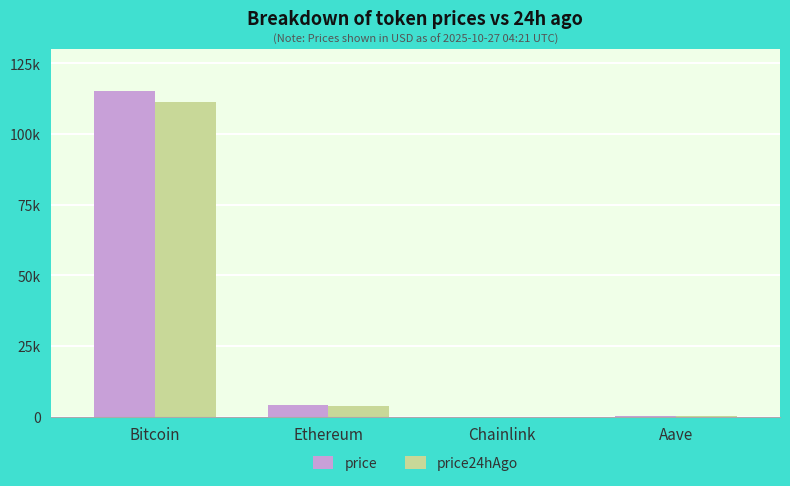

Which series has the largest total across all categories?

price